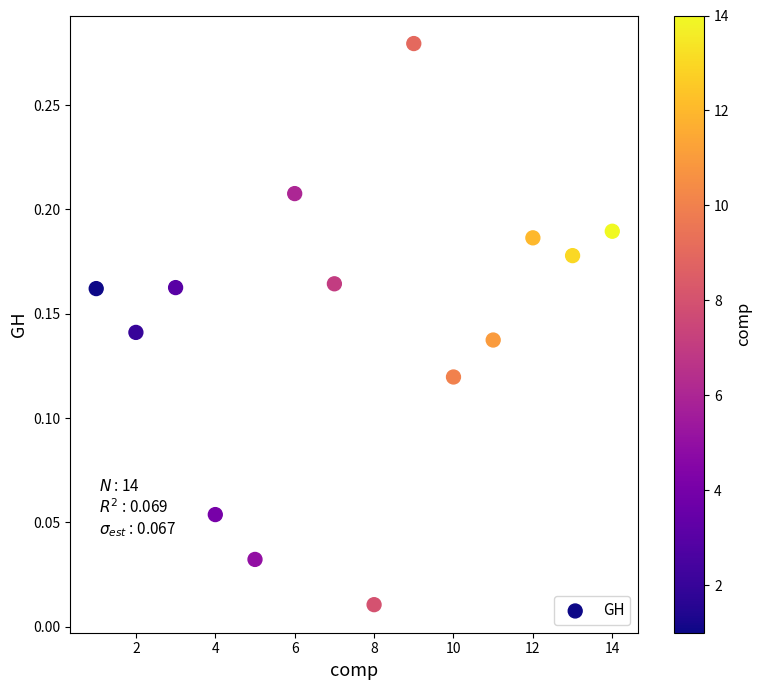

What is the range of X values (max minus min)?

13.0